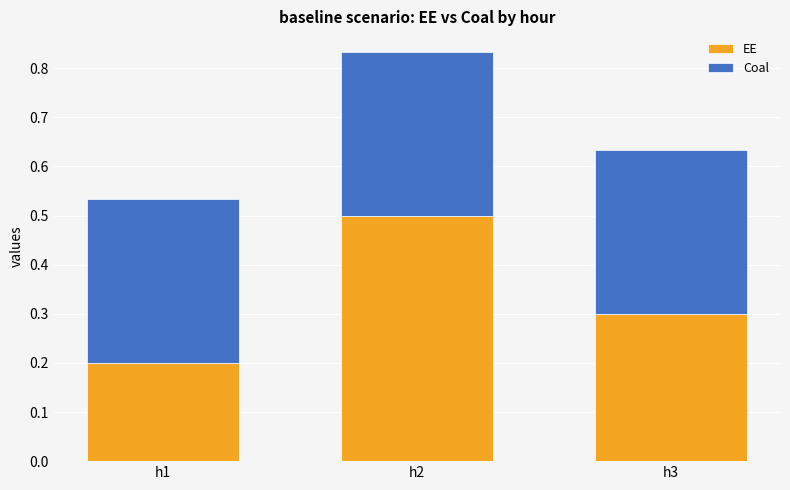

The EE series shows 0.5 at h2. True or false?

True